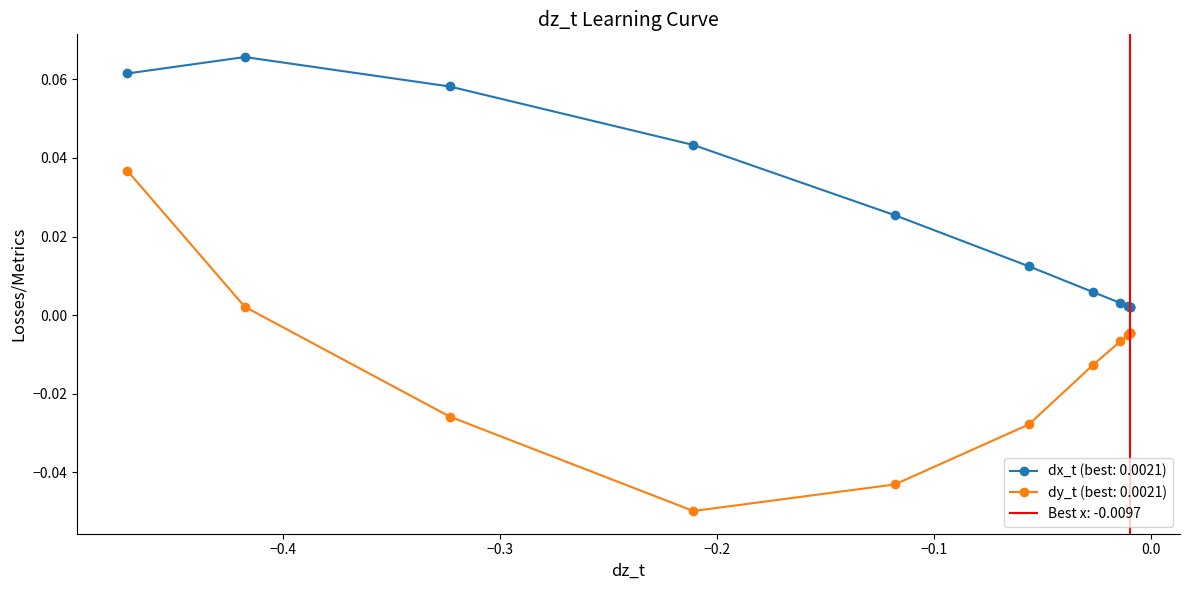

True or false: dy_t and dx_t cross at least once.

False